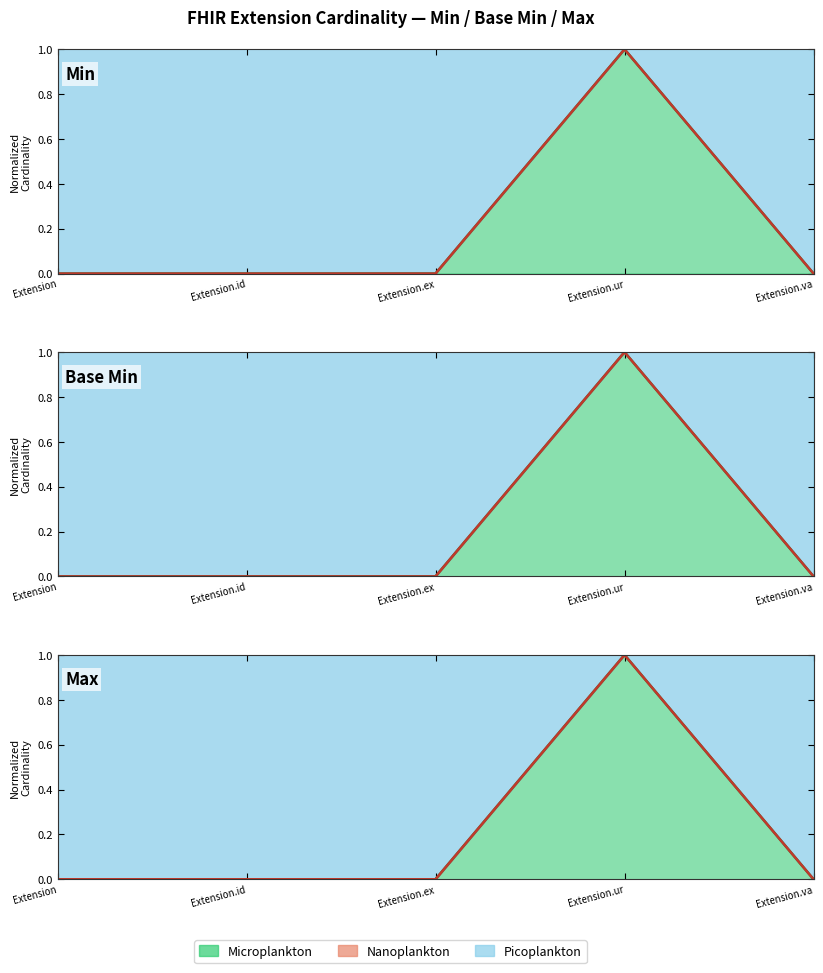

What value does the Min series have at Extension.ur?

1